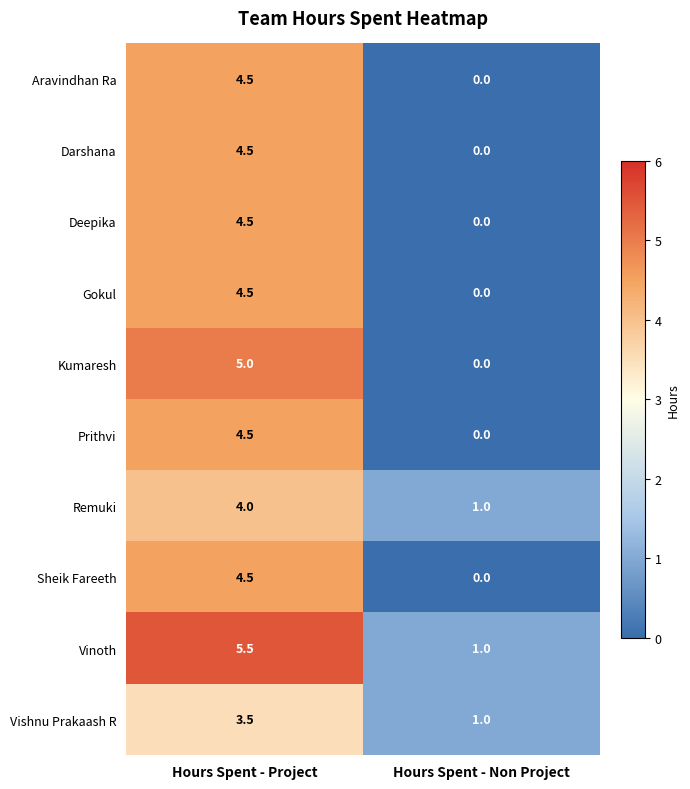

How many series are shown in this chart?

10